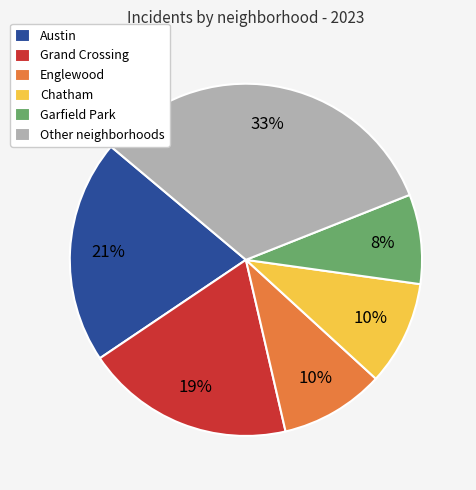

To the nearest percent, what portion does Other neighborhoods represent?

33%